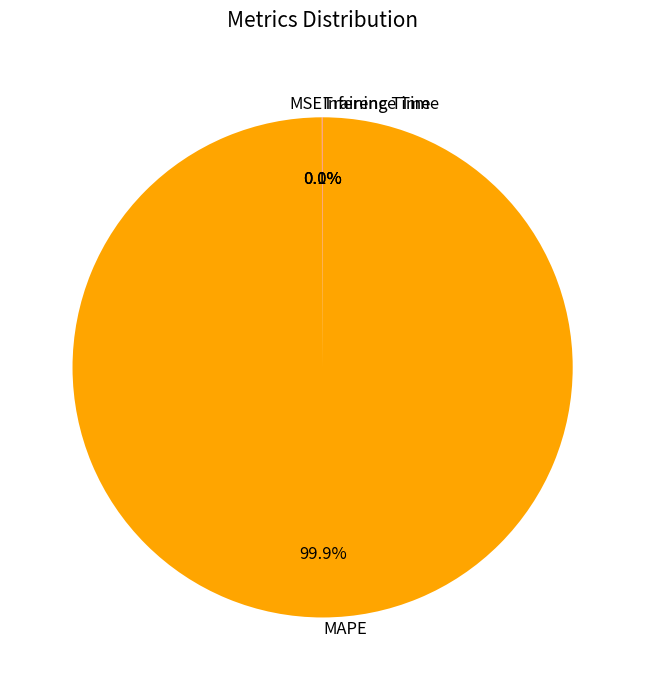

Which slice is the largest?

MAPE